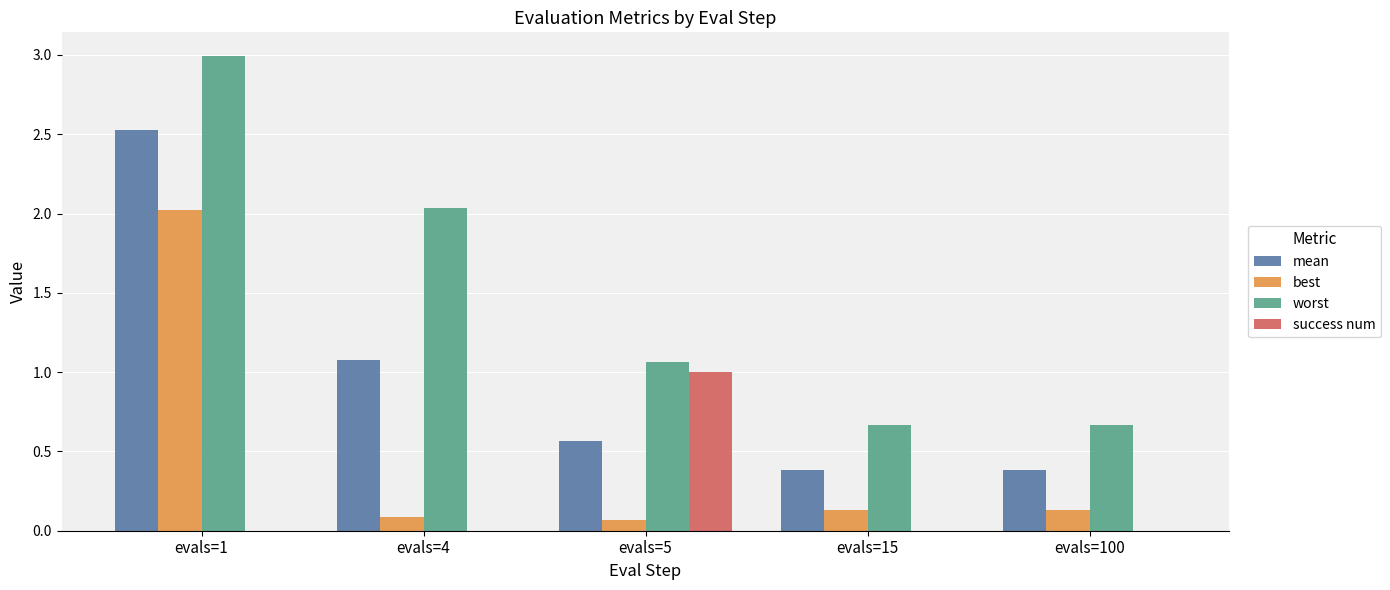

Between evals=1 and evals=4, which series saw the biggest shift?

best